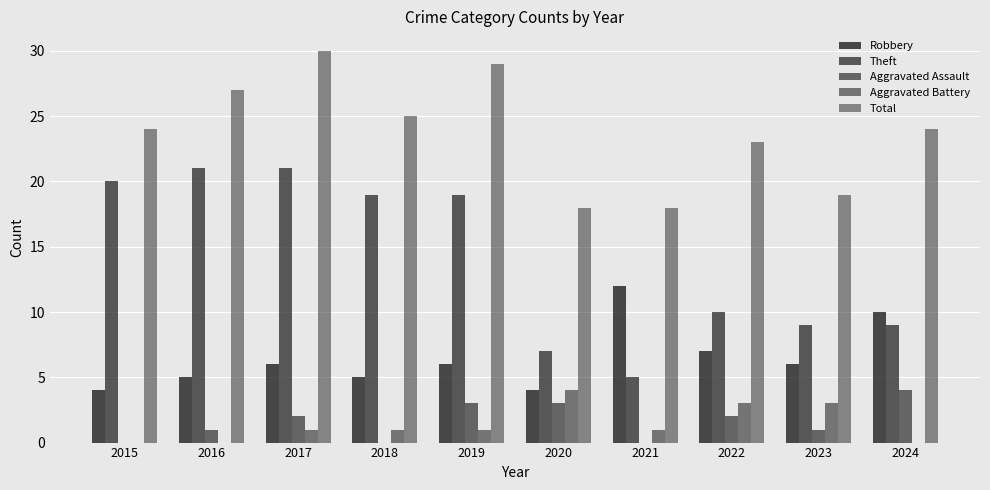

How many groups of bars are there?

10